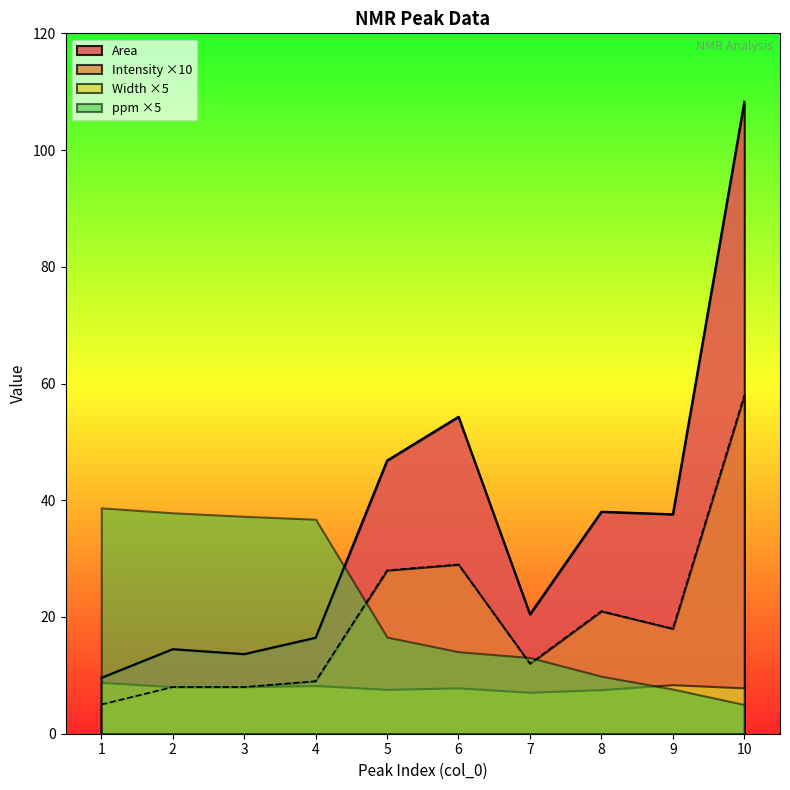

Which series has the widest spread of values?

Area